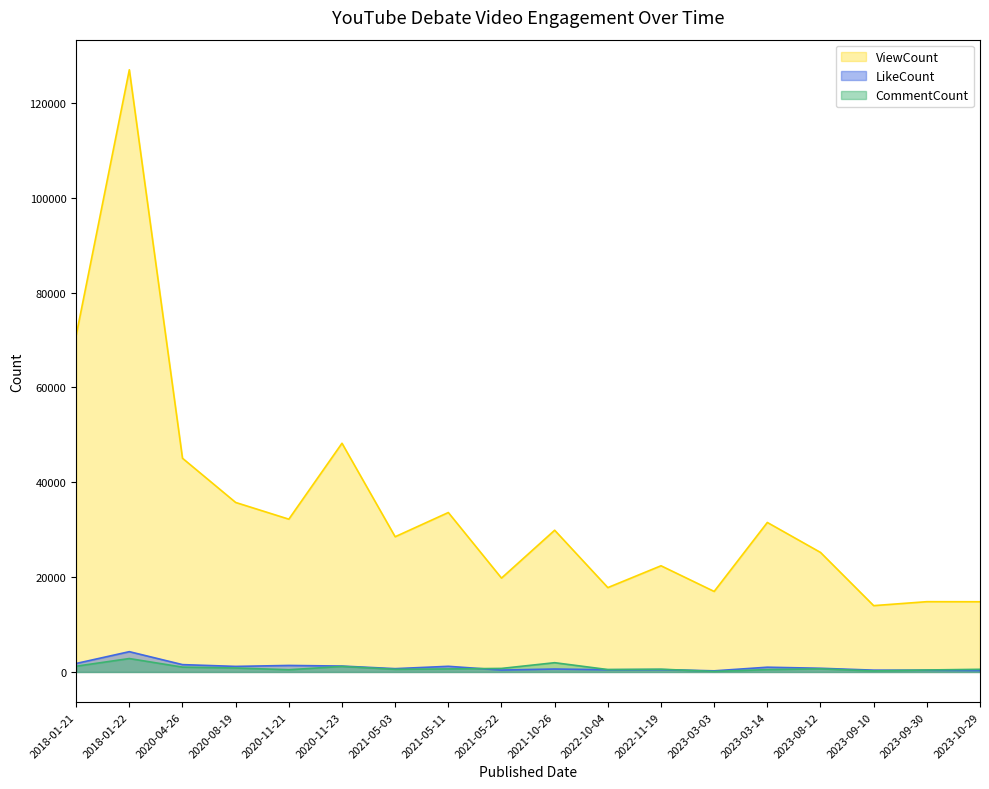

Where do CommentCount and LikeCount first cross each other?

2021-05-11 and 2021-05-22